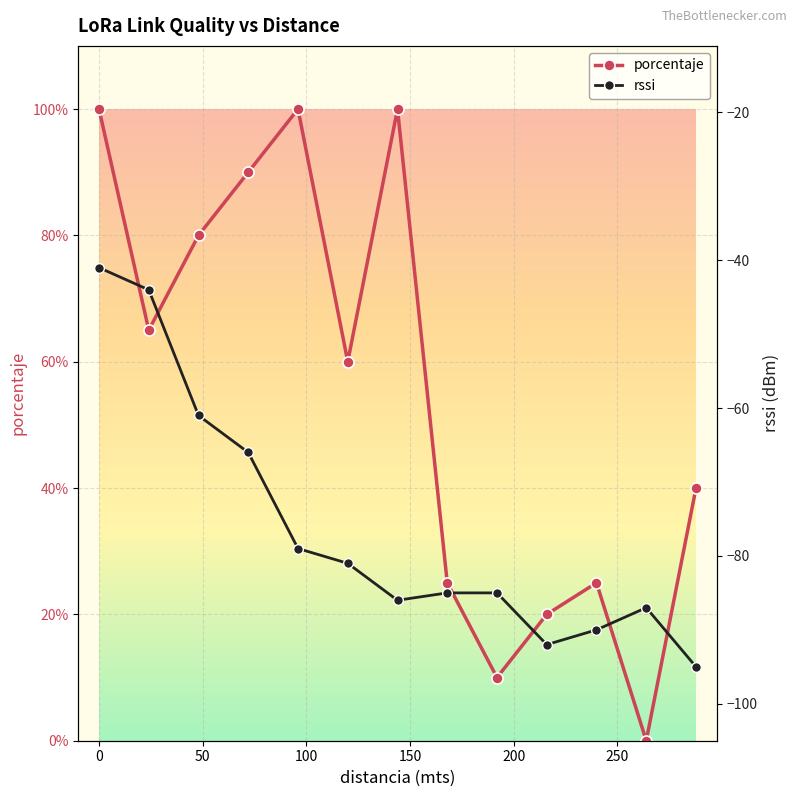

What is the value of the porcentaje point at the 8th from the left?

25